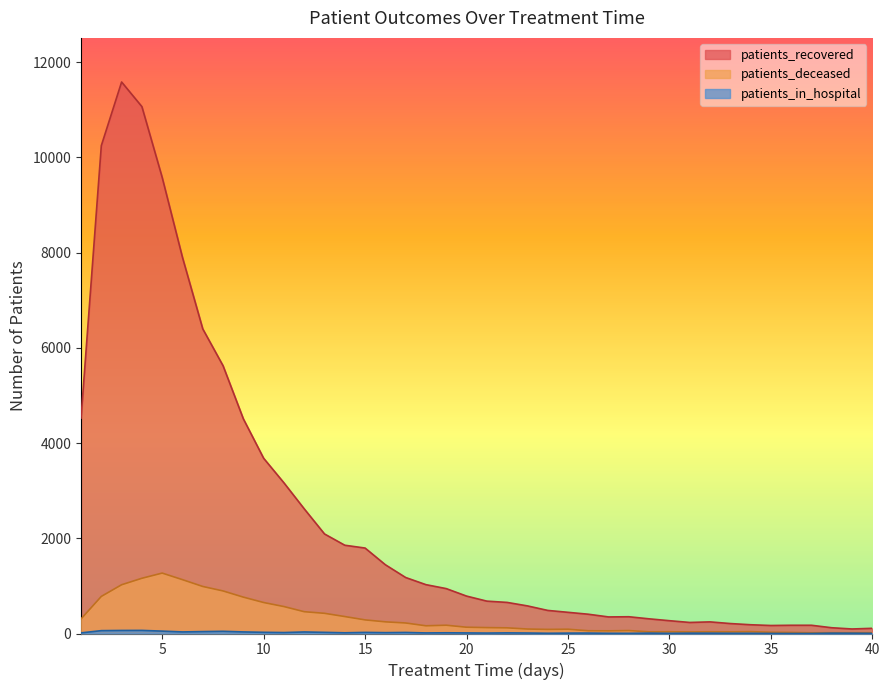

What is the maximum value for patients_recovered?

11584